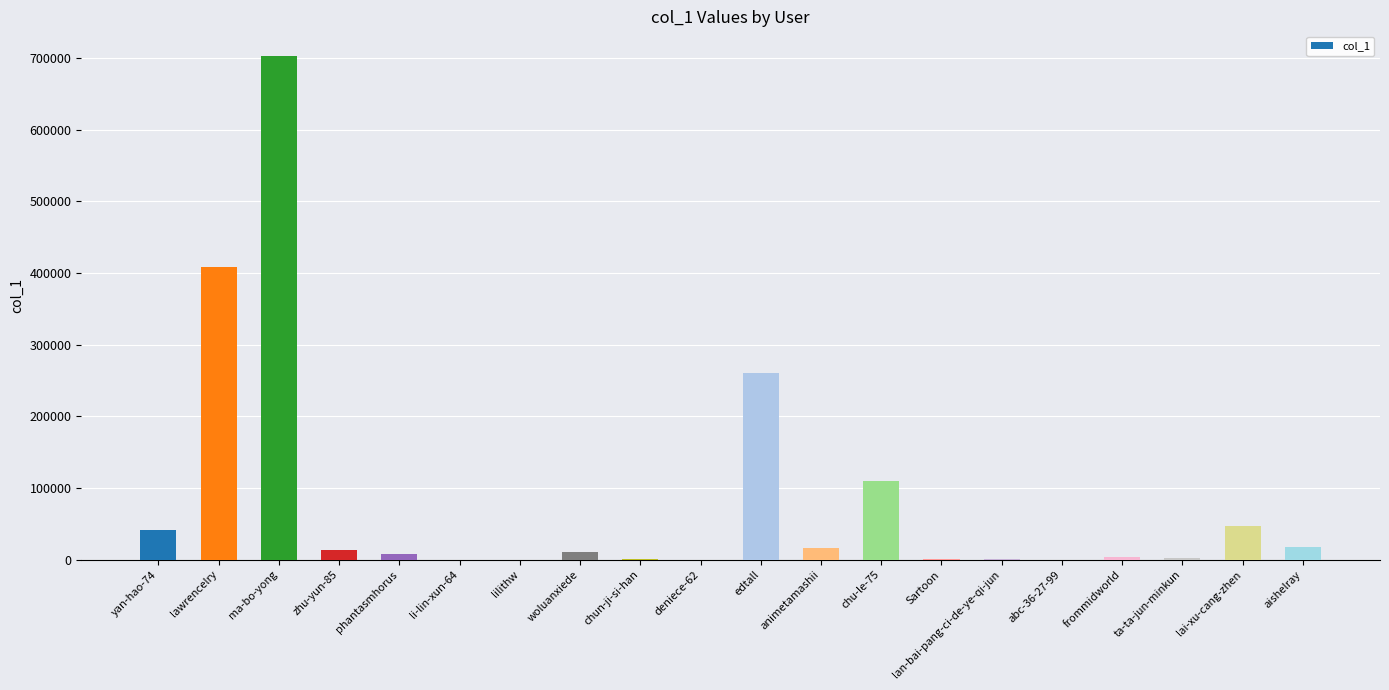

The chart shows a value of 1863 at ta-ta-jun-minkun. True or false?

True